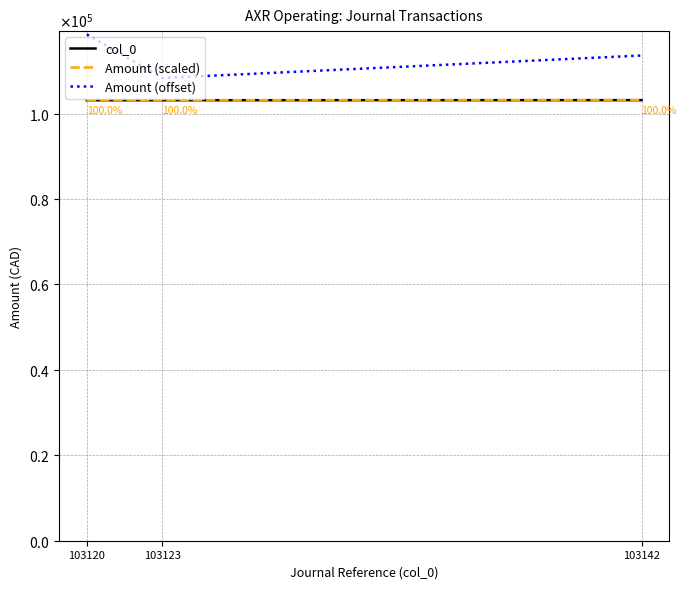

Does the chart display data point markers on the line(s)?

No